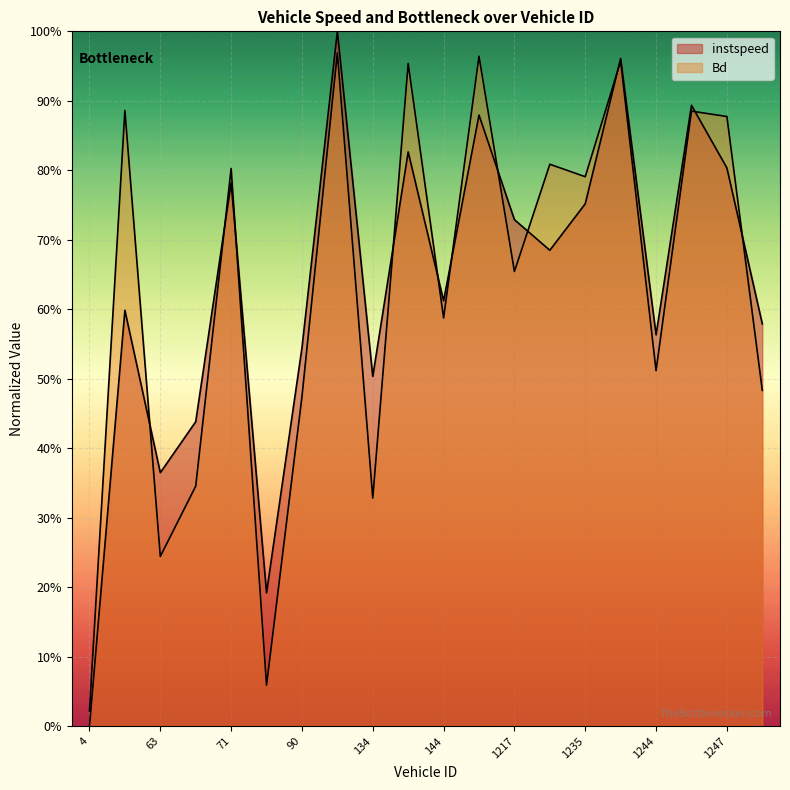

What is the value of the Bd point at the 2nd from the left?

0.9